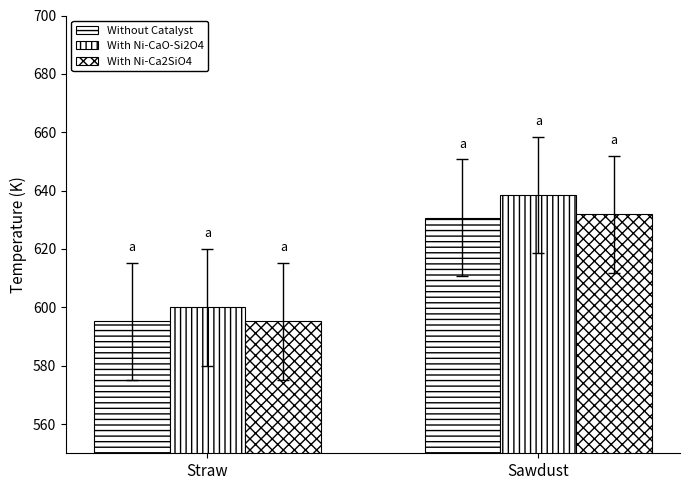

Which series changed the most between Straw and Sawdust?

With Ni-CaO-Si2O4